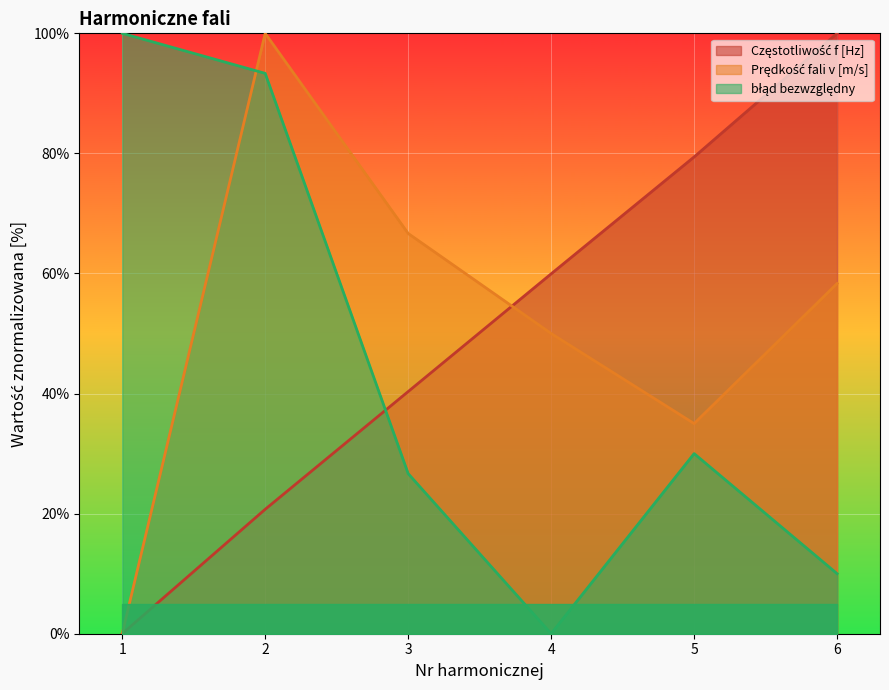

List the labels in order of Częstotliwość f [Hz] value, largest first.

6, 5, 4, 3, 2, 1